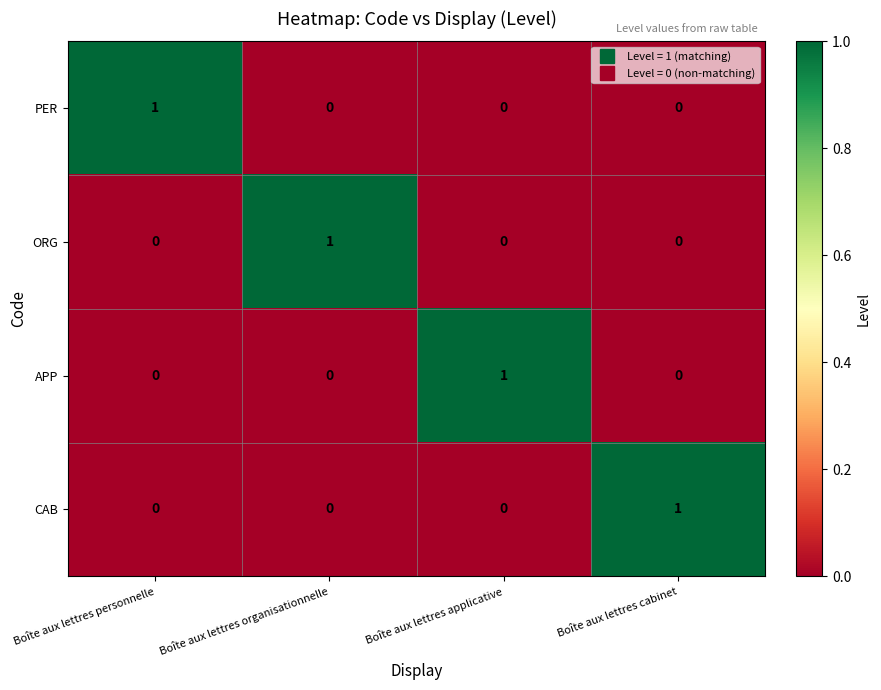

At how many categories does at least one series exceed 0?

4